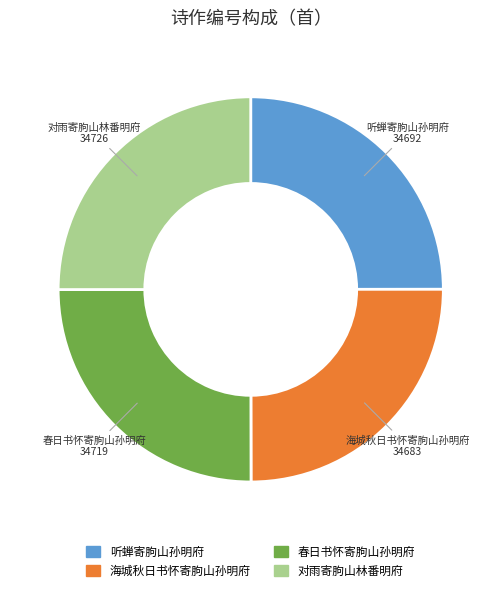

The 对雨寄朐山林番明府 slice represents 25% of the pie. True or false?

True